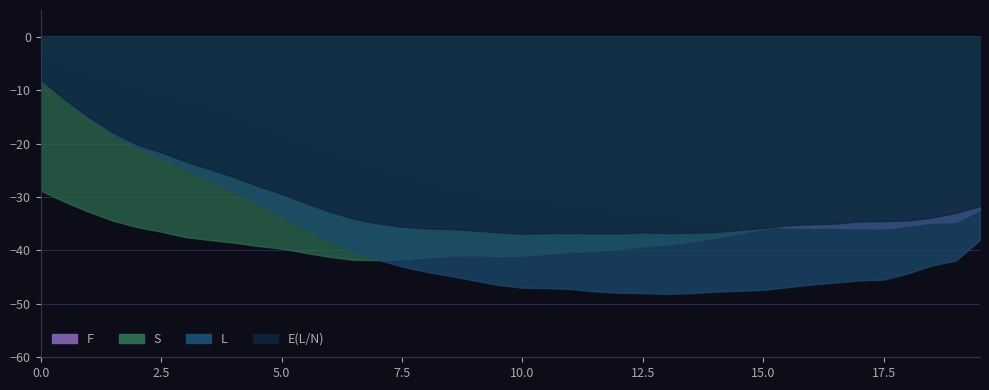

After their last crossing, which series has the higher values: S or E(L/N)?

E(L/N)